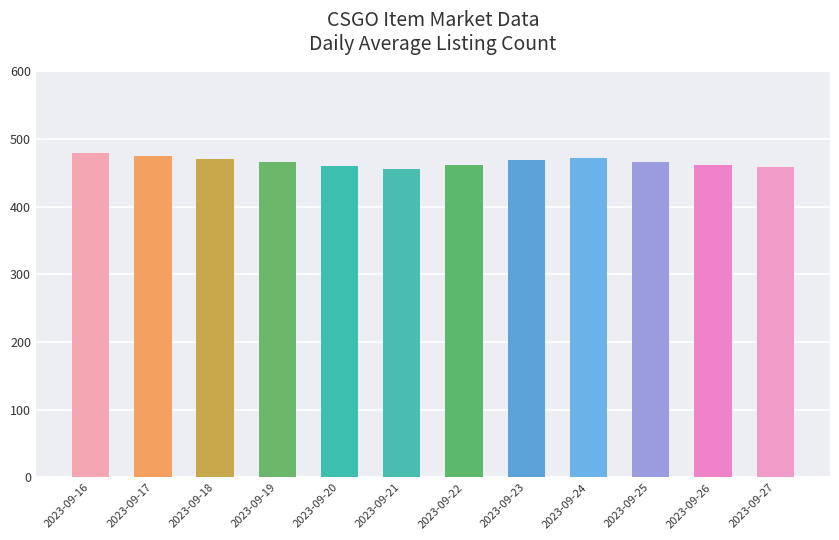

What is the smallest value displayed?

455